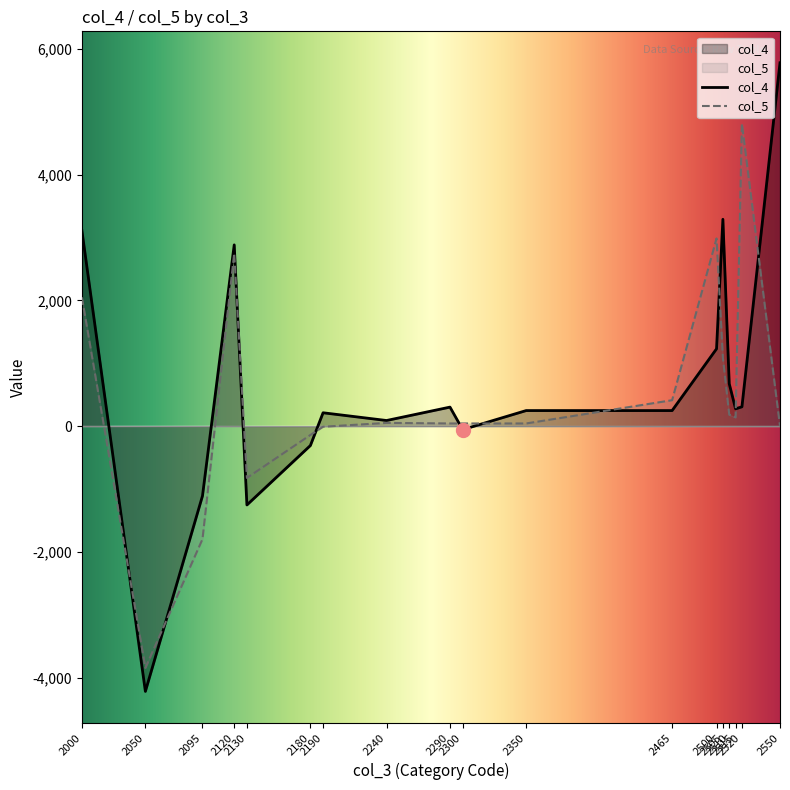

What is the highest value of the col_4 series?

5779